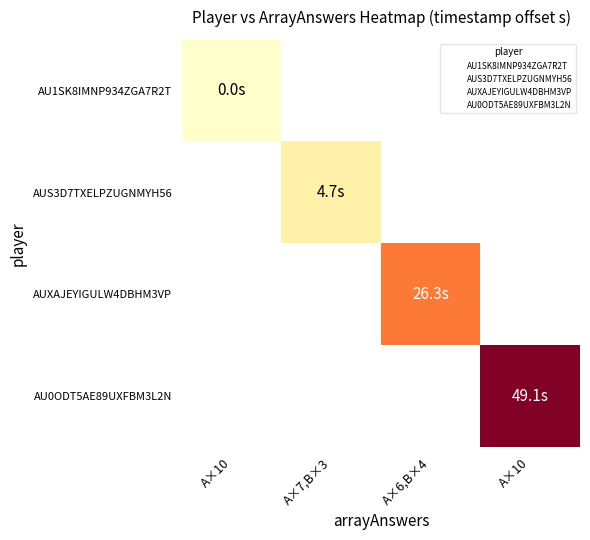

True or false: AUS3D7TXELPZUGNMYH56 has a value of 0.0 at A×7,B×3.

False